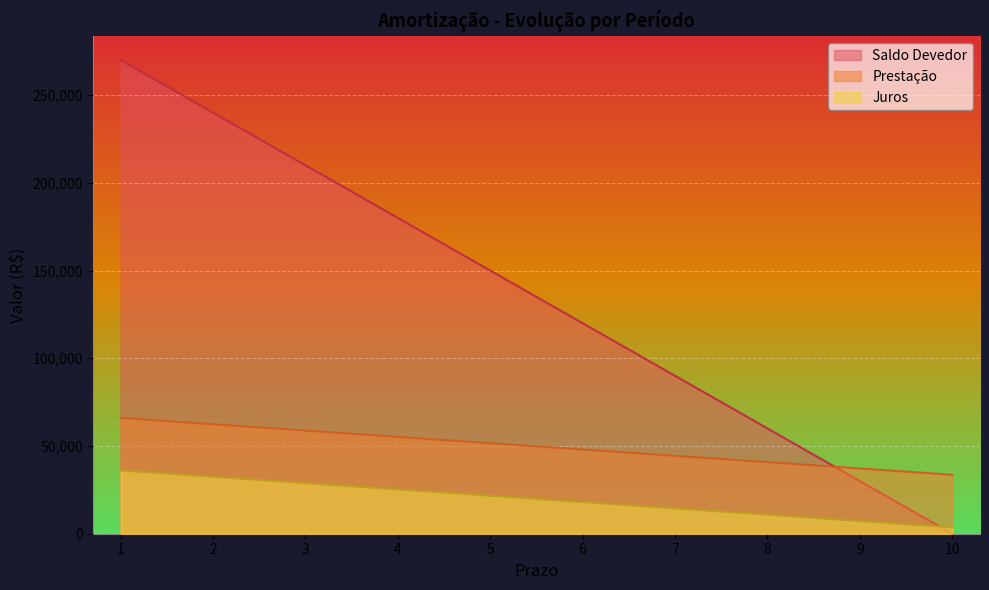

What is the difference between the second highest and second lowest values in the Saldo Devedor series?

210000